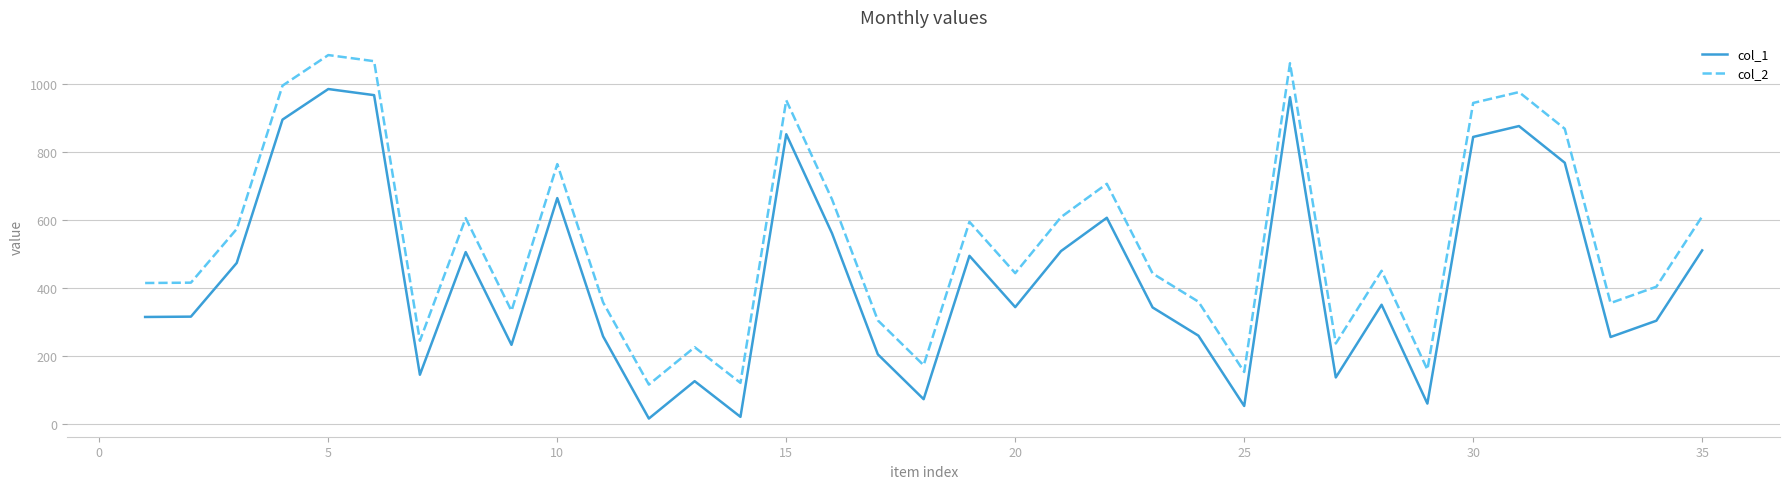

What is the difference between the maximum and minimum values in the col_1 series?

970